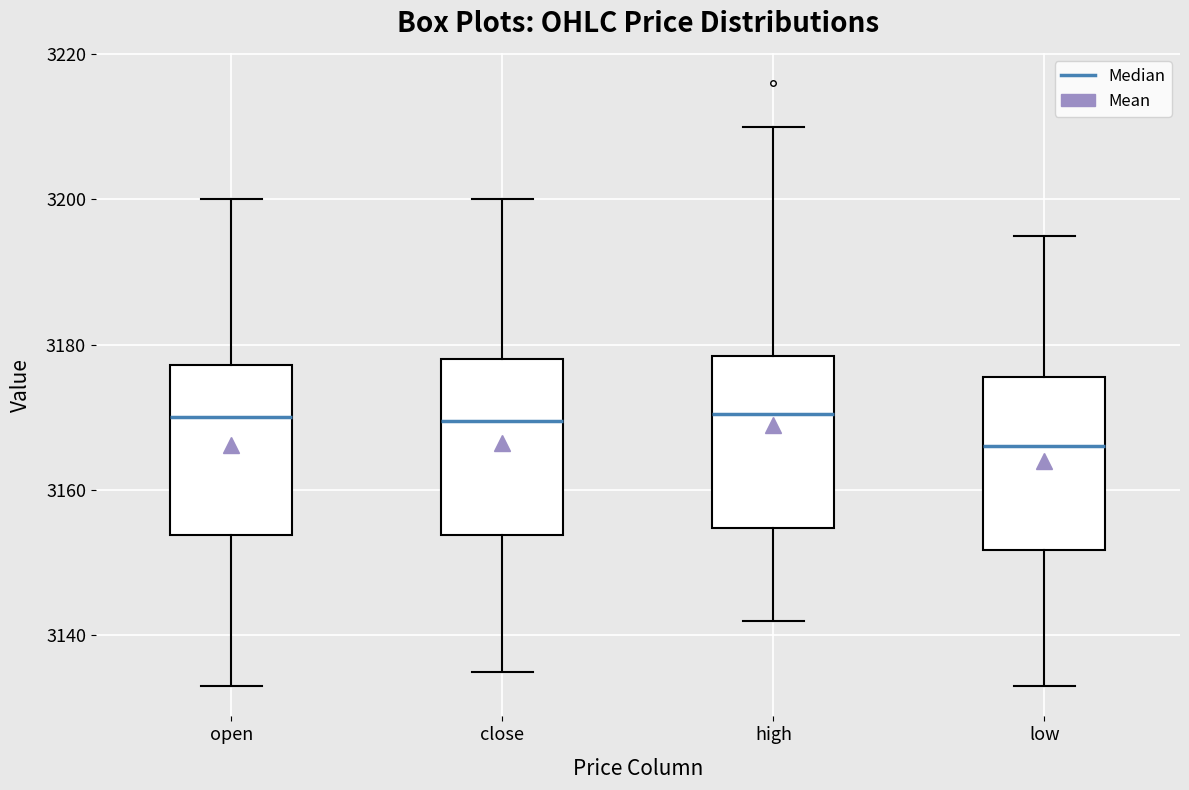

Reading left to right, read every box against the y-axis: the position of its median line, the range the box covers, and the ends of its whiskers. The values are not printed on the chart, so give them approximately, as read against the axis.

open: median 3170, box 3154 to 3178, whiskers 3134 to 3200
close: median 3170, box 3154 to 3178, whiskers 3136 to 3200
high: median 3170, box 3154 to 3178, whiskers 3142 to 3210
low: median 3166, box 3152 to 3176, whiskers 3134 to 3196